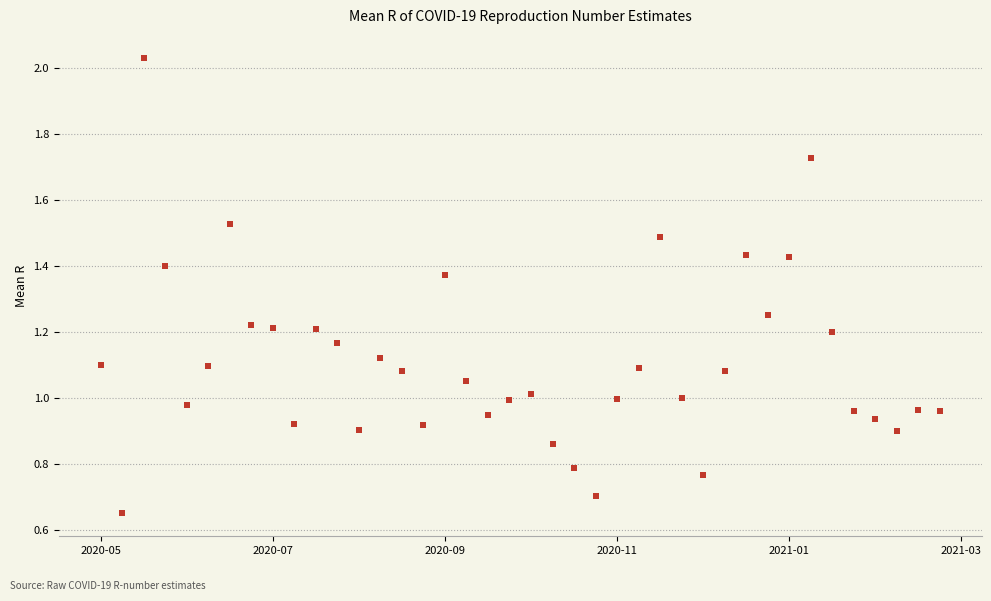

What is the range of X values (max minus min)?

273.0